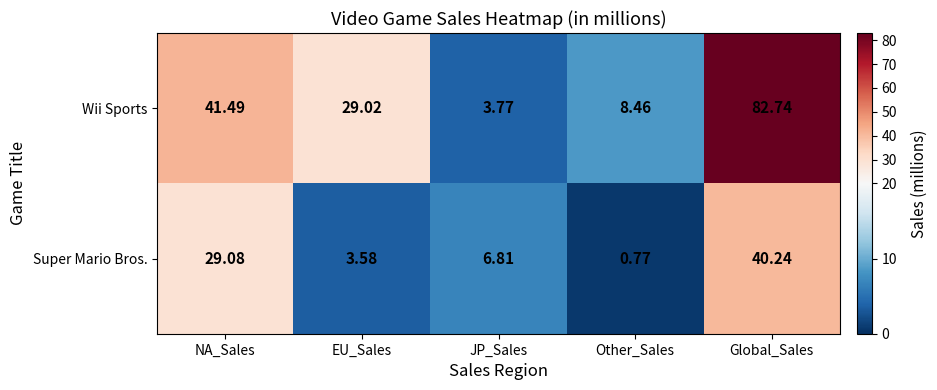

Where does the Super Mario Bros. series first go above 6?

NA_Sales